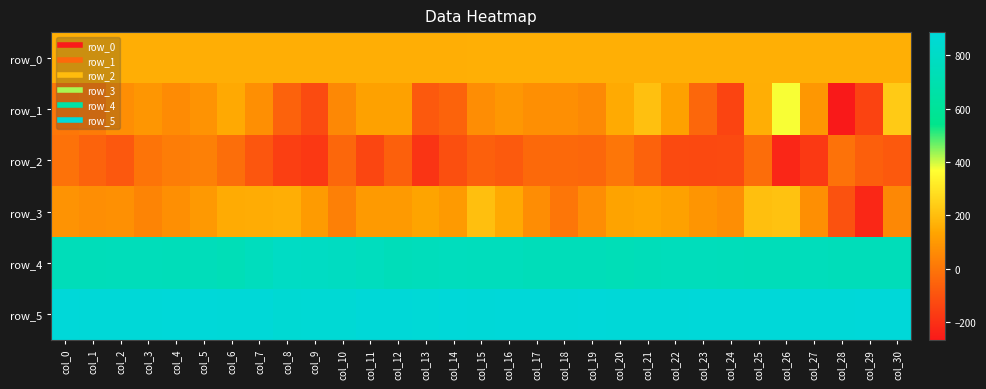

What is the difference between the maximum and minimum values in the row_0 series?

1.4